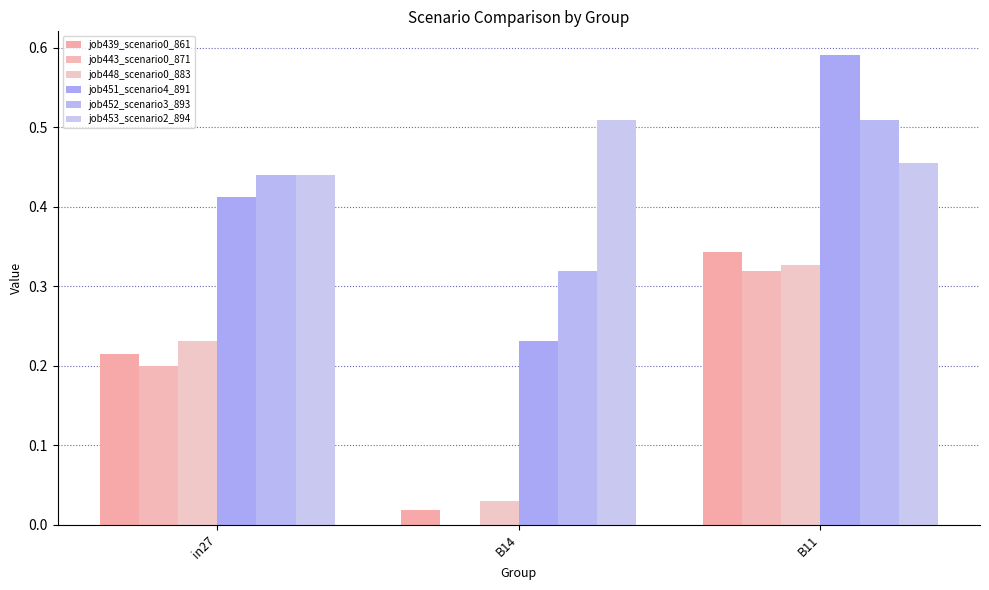

What position from the right is B14?

2